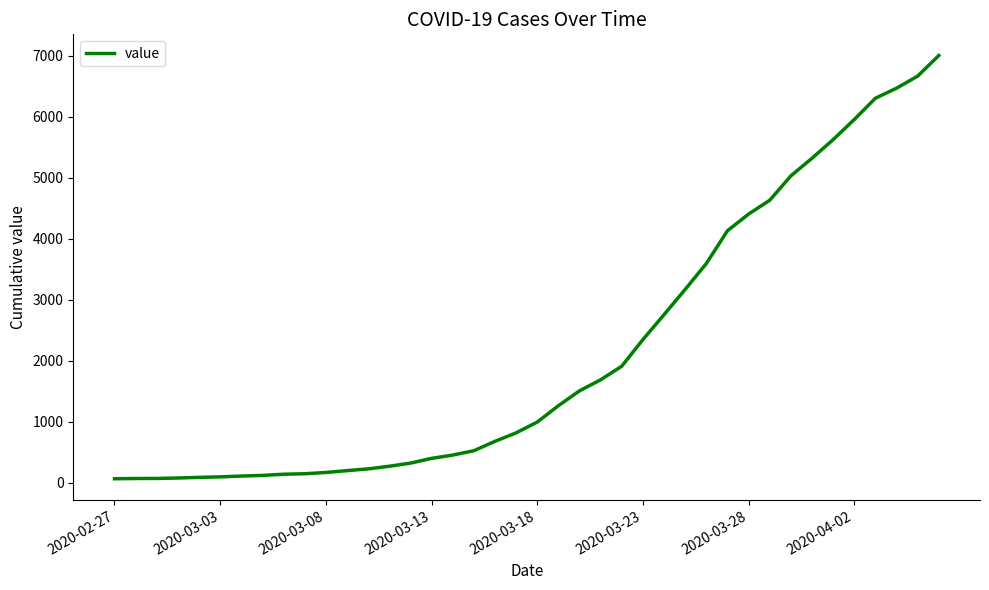

Count the number of categories in the chart.

40